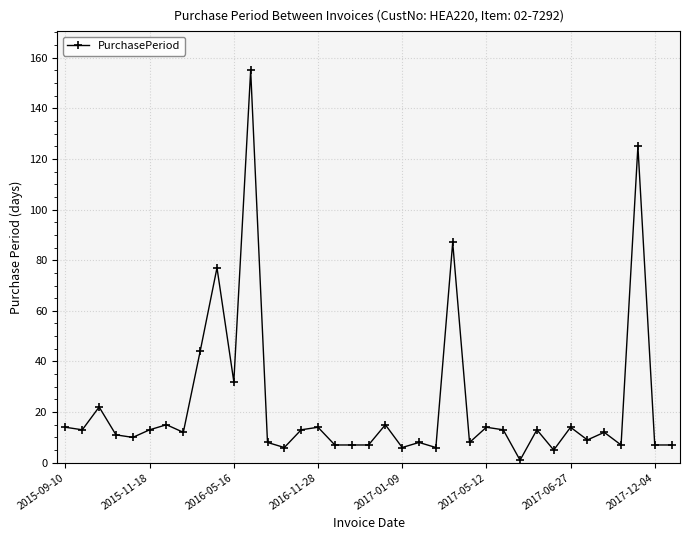

What is the value of the 29th point from the left?

13